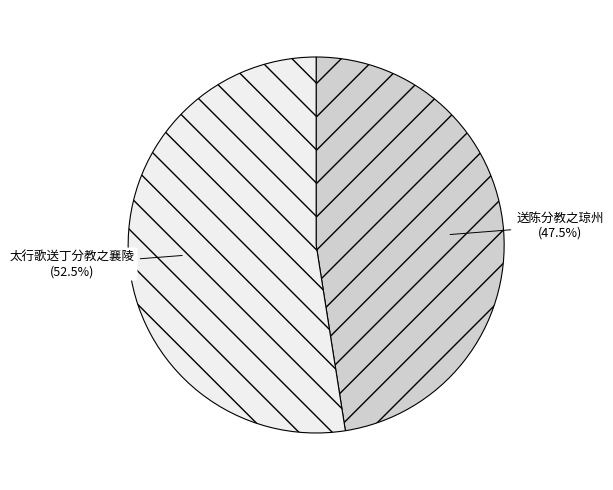

What percentage do 太行歌送丁分教之襄陵 and 送陈分教之琼州 together represent?

100.0%